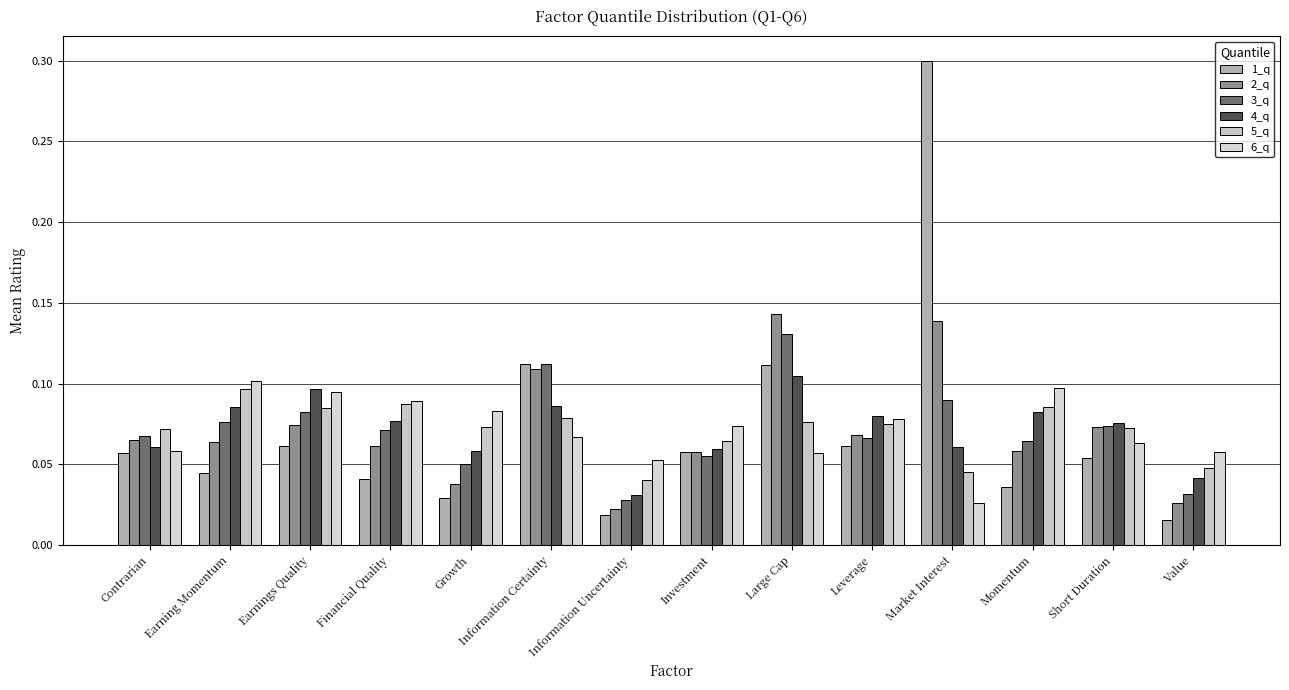

What is the maximum value for 3_q?

0.1